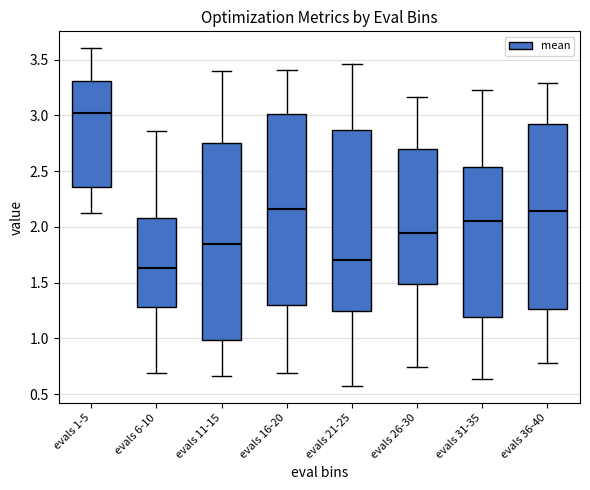

Where does the upper whisker of the box for evals 31-35 end on the y-axis? The values are not printed on the chart, so give them approximately, as read against the axis.

3.20